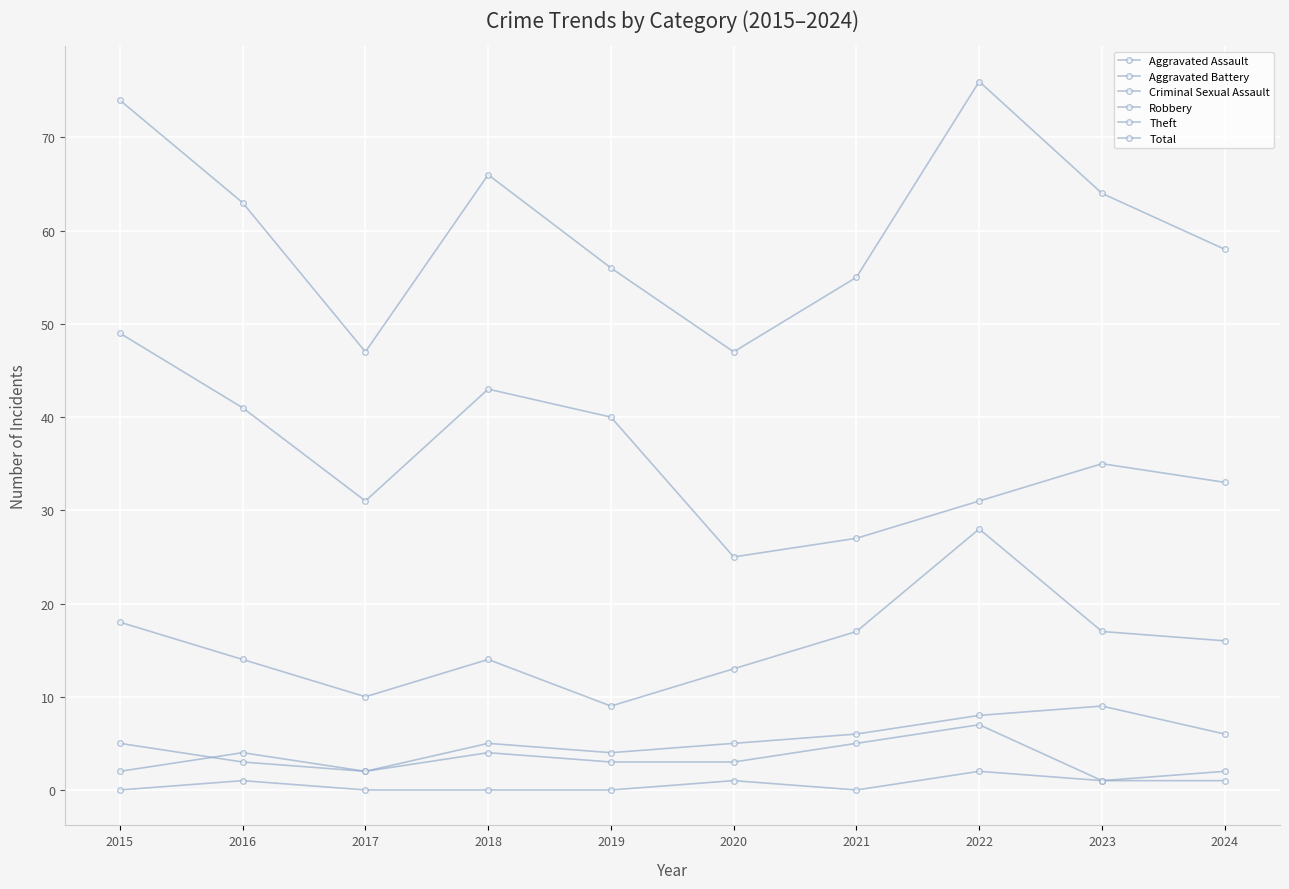

Reading left to right, extract all data points from this chart.

Aggravated Assault: 2	4	2	4	3	3	5	7	1	2
Aggravated Battery: 5	3	2	5	4	5	6	8	9	6
Criminal Sexual Assault: 0	1	0	0	0	1	0	2	1	1
Robbery: 18	14	10	14	9	13	17	28	17	16
Theft: 49	41	31	43	40	25	27	31	35	33
Total: 74	63	47	66	56	47	55	76	64	58